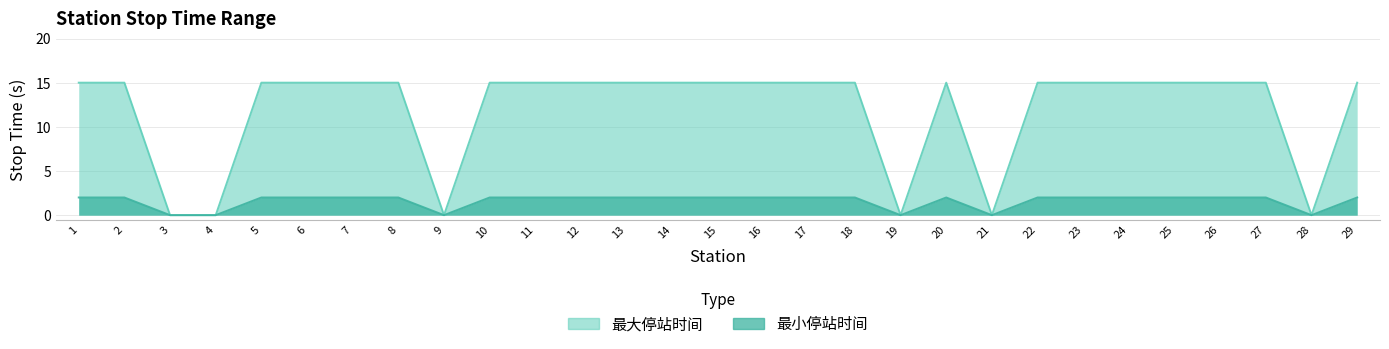

What is the maximum value shown in the chart?

15